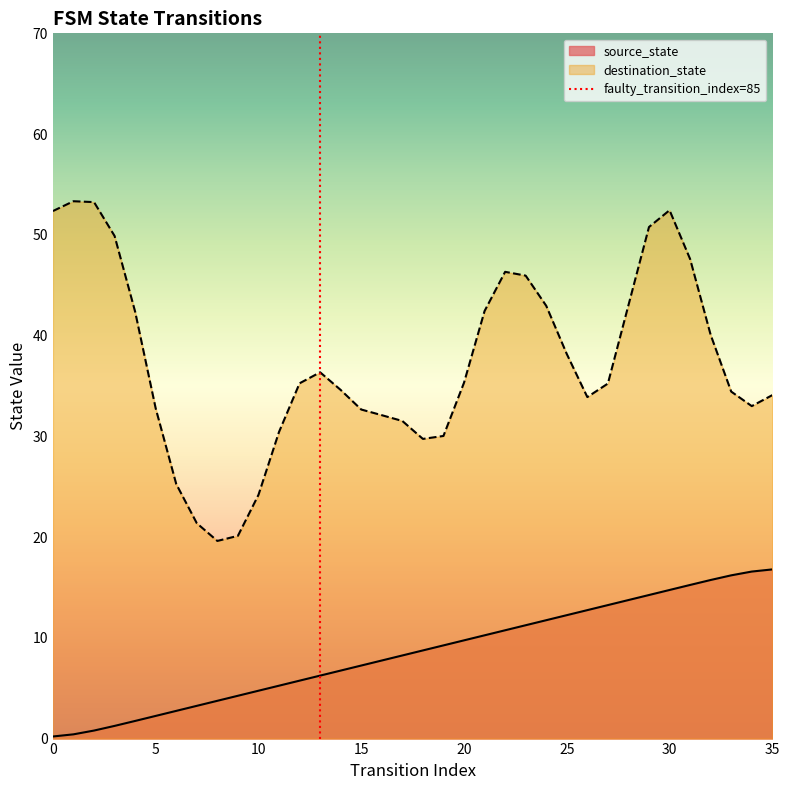

What is the difference between the second highest and minimum values?

16.4